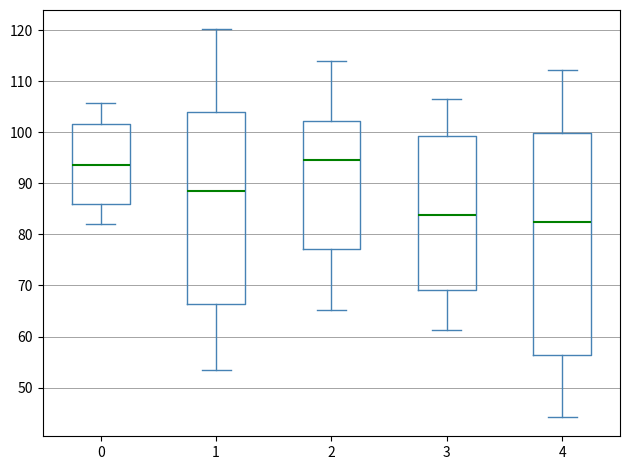

Comparing the boxes themselves (not the whiskers), which one is the tallest?

4